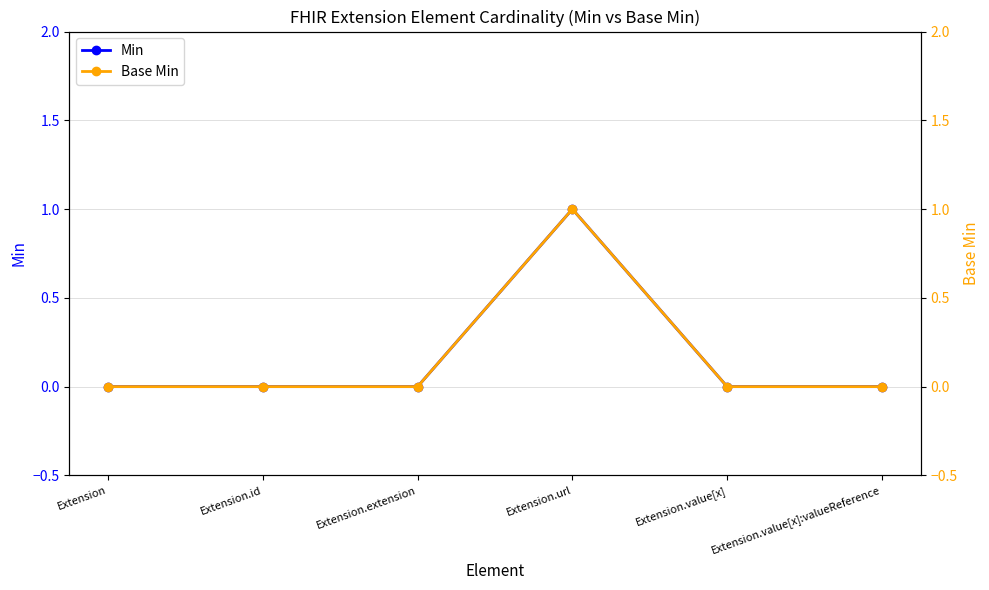

What is the total value across all series at Extension.url?

2